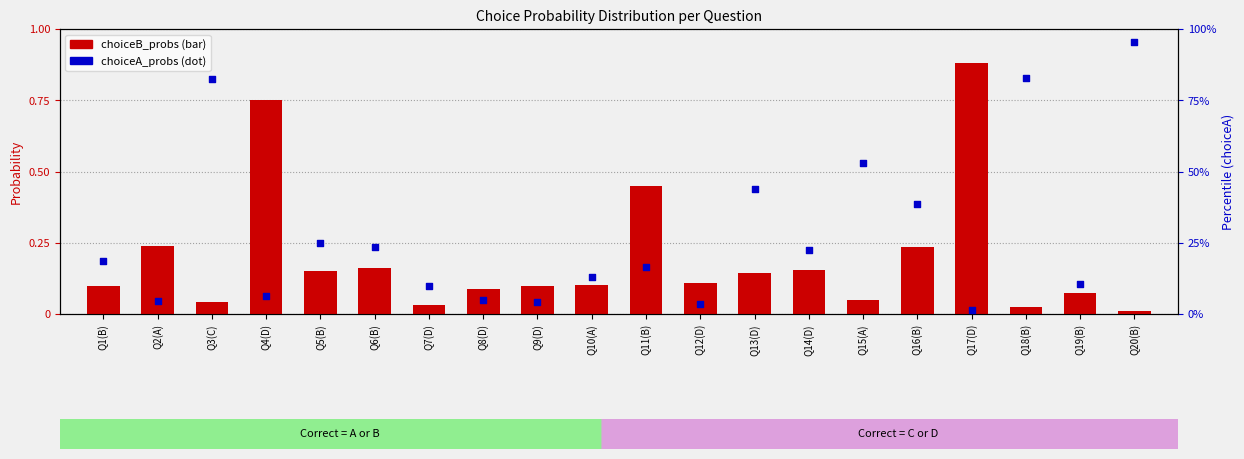

Which series contains the lowest Y value?

choiceB_probs